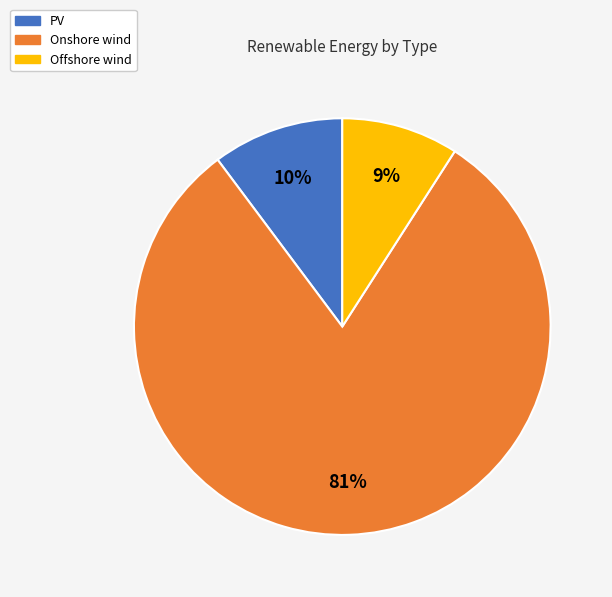

Which category has the smallest portion of the pie?

Offshore wind